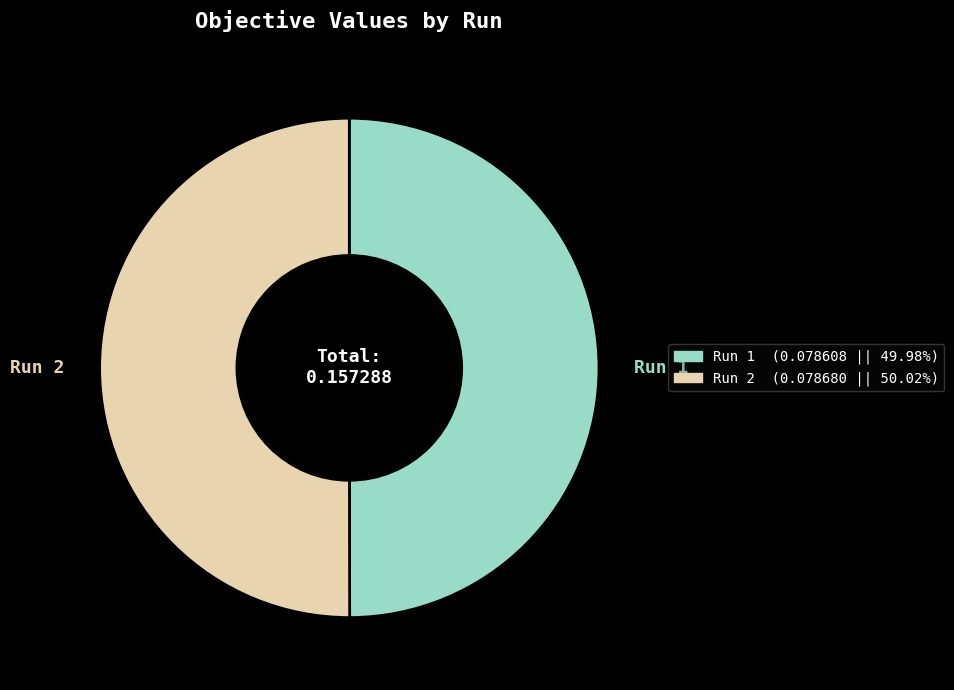

Is the sum of Run 1 and Run 2 greater than half?

Yes